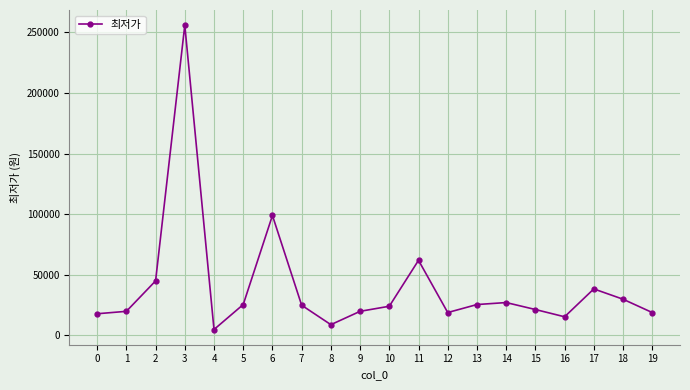

What is the difference between the second highest and minimum values?

94100